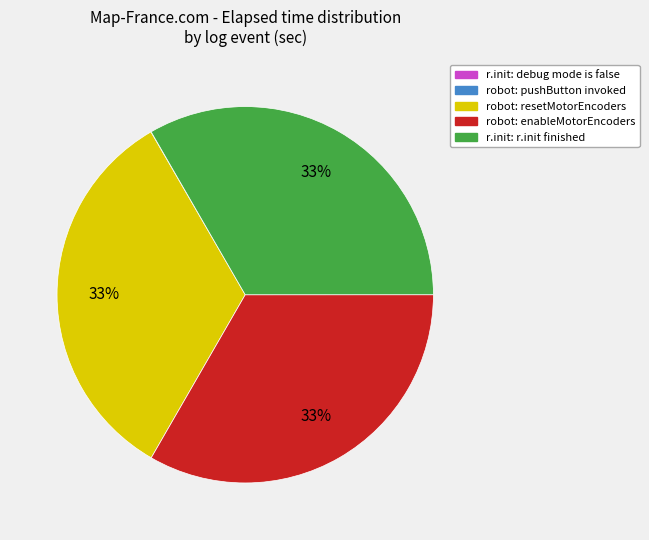

Is there a majority slice in this chart?

No